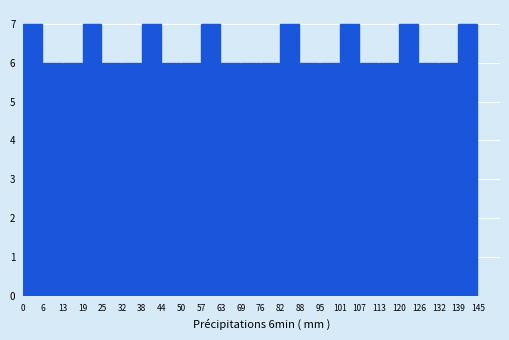

Reading left to right, list every bar in this chart as the range it spans on the x-axis followed by its height. The values are not printed on the chart, so give them approximately, as read against the axis.

0 to 6: 7
6 to 13: 6
13 to 19: 6
19 to 25: 7
25 to 32: 6
32 to 38: 6
38 to 44: 7
44 to 50: 6
50 to 57: 6
57 to 63: 7
63 to 69: 6
69 to 76: 6
76 to 82: 6
82 to 88: 7
88 to 95: 6
95 to 101: 6
101 to 107: 7
107 to 113: 6
113 to 120: 6
120 to 126: 7
126 to 132: 6
132 to 139: 6
139 to 145: 7